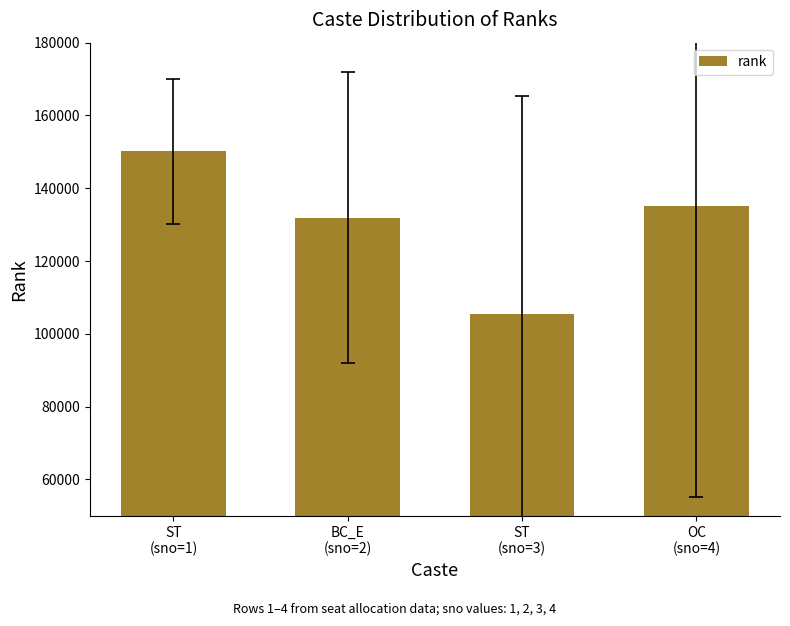

List the labels in order of value, smallest first.

ST
(sno=3), BC_E
(sno=2), OC
(sno=4), ST
(sno=1)